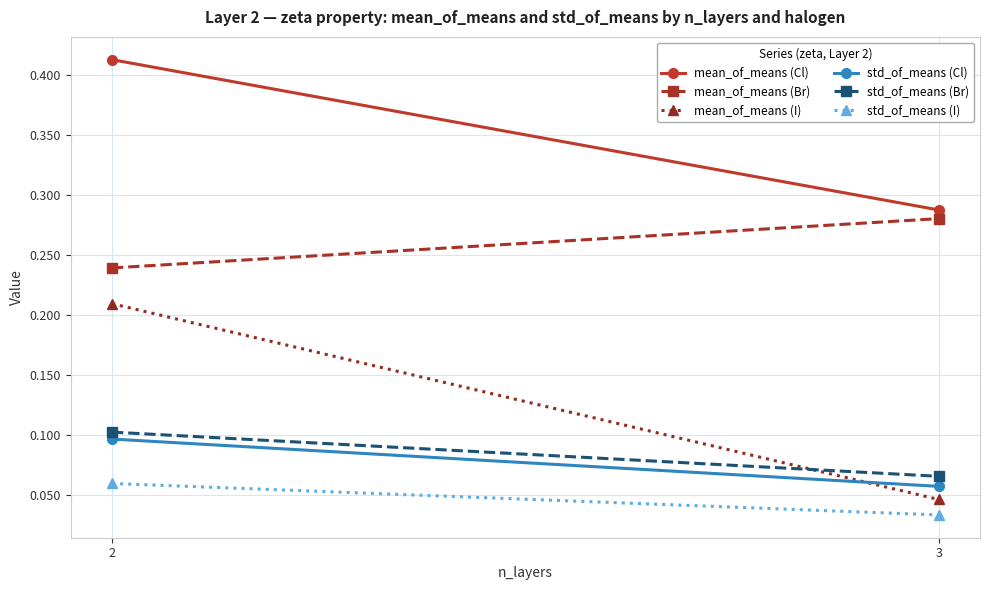

Rank the categories by std_of_means (Cl) value from lowest to highest.

3, 2